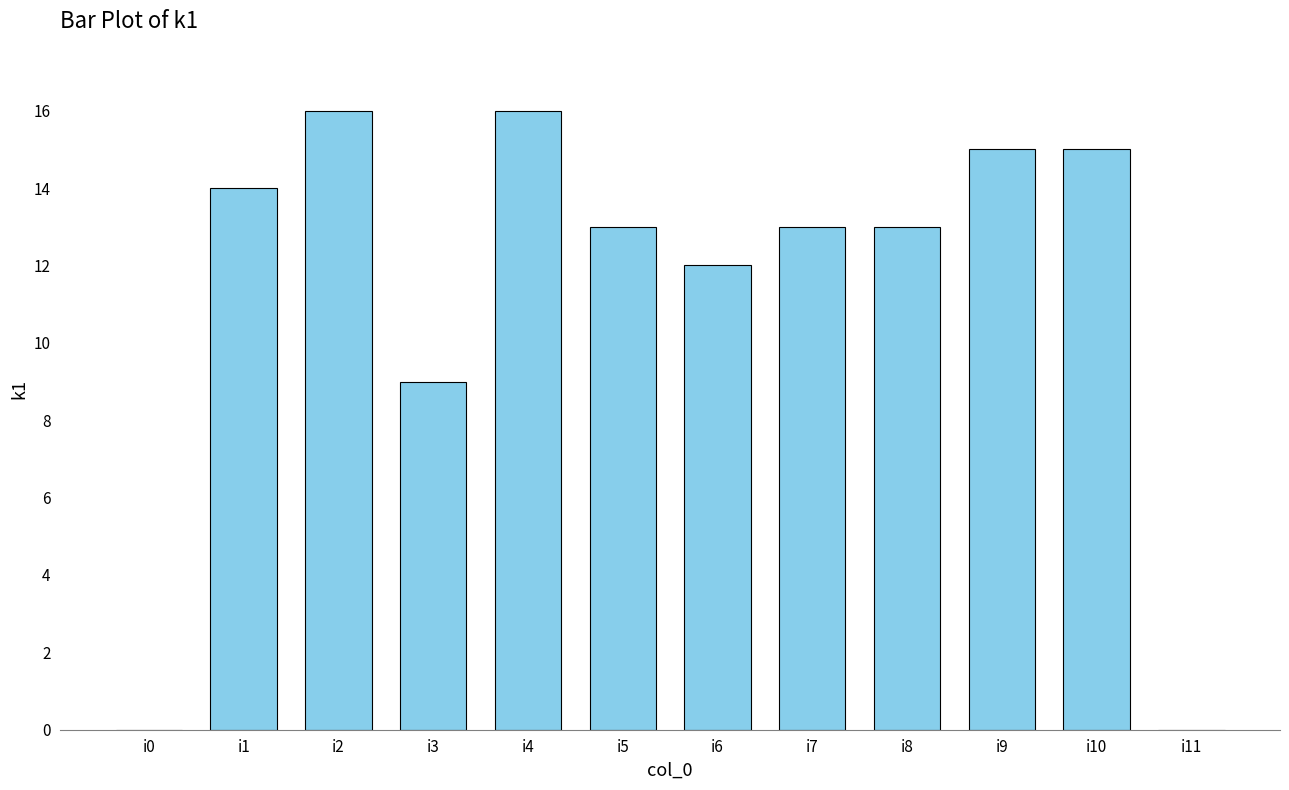

What is the difference between the values at i7 and i0?

13